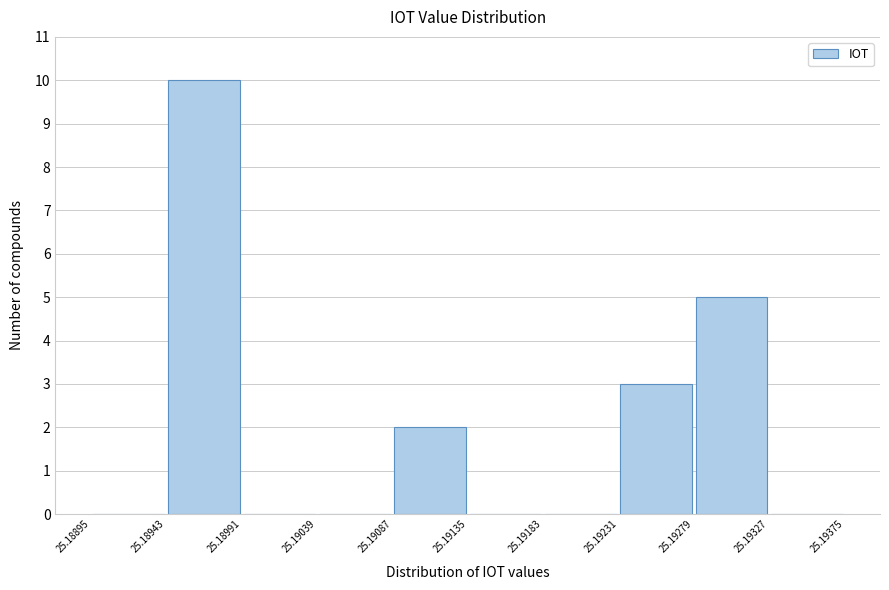

Reading left to right, transcribe this chart: for each bar, give the range it covers on the x-axis and its height. The values are not printed on the chart, so give them approximately, as read against the axis.

25.18895 to 25.18943: 0
25.18943 to 25.18991: 10
25.18991 to 25.19039: 0
25.19039 to 25.19087: 0
25.19087 to 25.19135: 2
25.19135 to 25.19183: 0
25.19183 to 25.19231: 0
25.19231 to 25.19279: 3
25.19279 to 25.19327: 5
25.19327 to 25.19375: 0